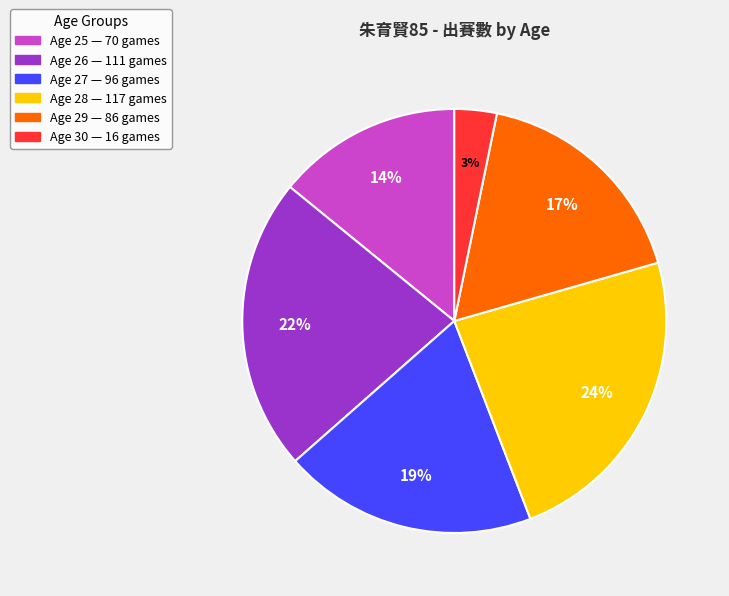

To the nearest percent, what is the average slice percentage?

17%